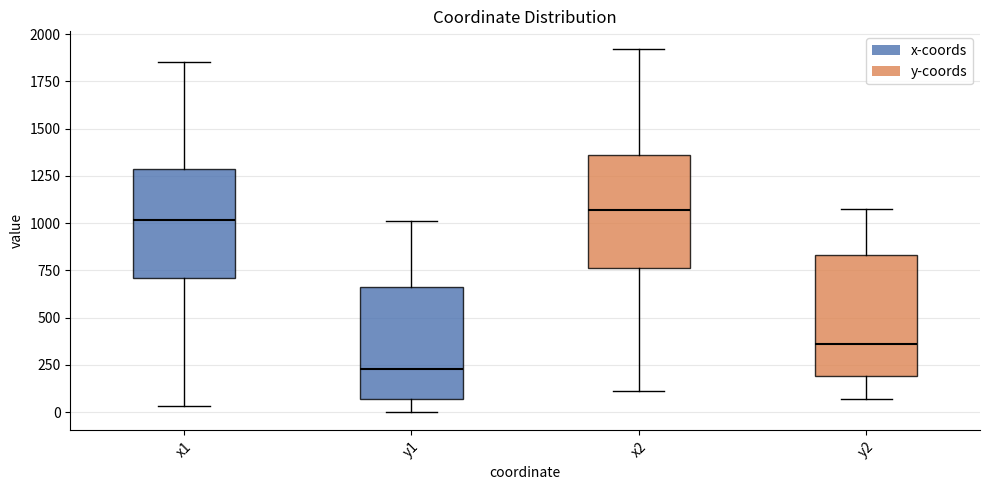

Reading left to right, read every box against the y-axis: the position of its median line, the range the box covers, and the ends of its whiskers. The values are not printed on the chart, so give them approximately, as read against the axis.

x1: median 1000, box 700 to 1300, whiskers 50 to 1850
y1: median 250, box 50 to 650, whiskers 0 to 1000
x2: median 1050, box 750 to 1350, whiskers 100 to 1900
y2: median 350, box 200 to 850, whiskers 50 to 1100